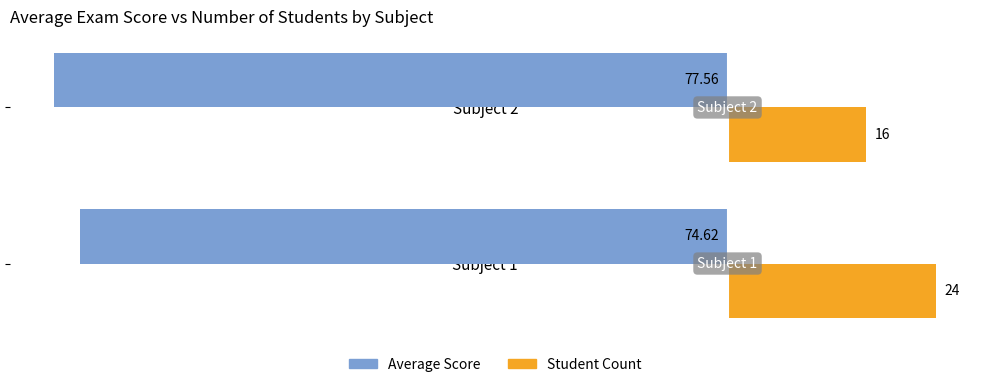

Is the value of Average Score at Subject 2 greater than the value of Student Count at Subject 2?

No